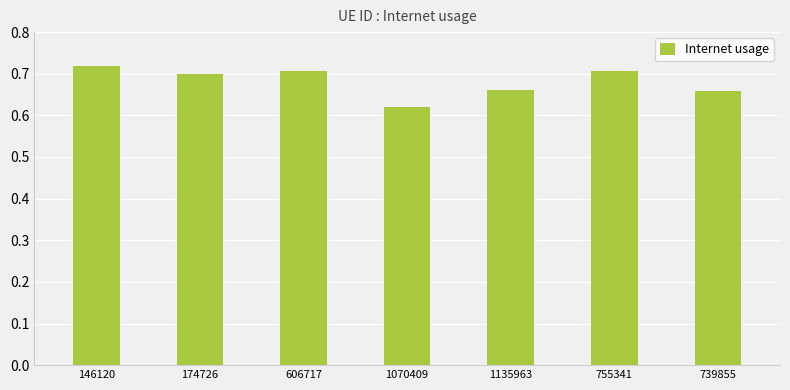

At which label is the value closest to 0?

1070409